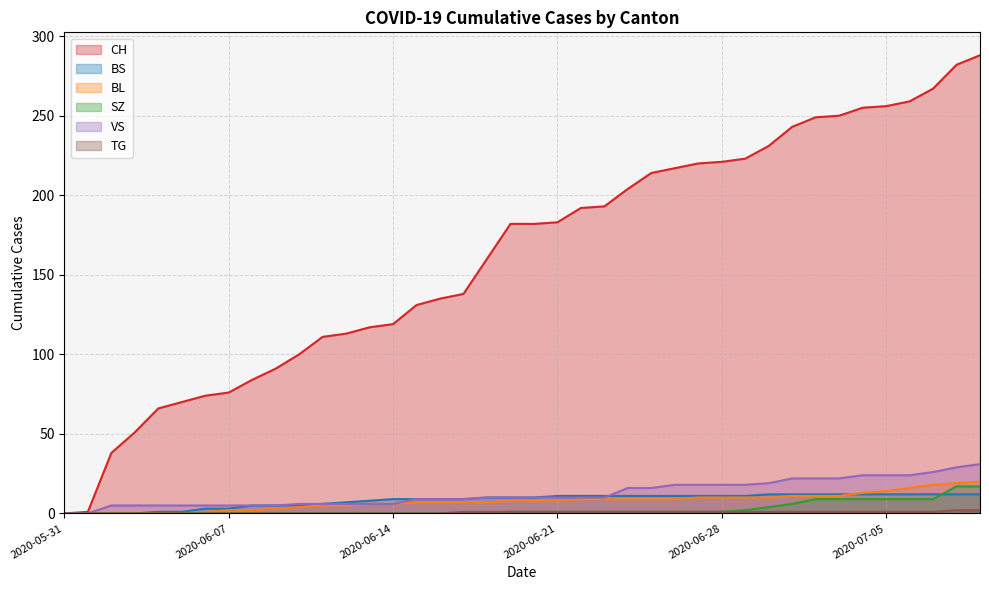

Rank the series by their maximum value, from highest to lowest.

CH, VS, BL, SZ, BS, TG